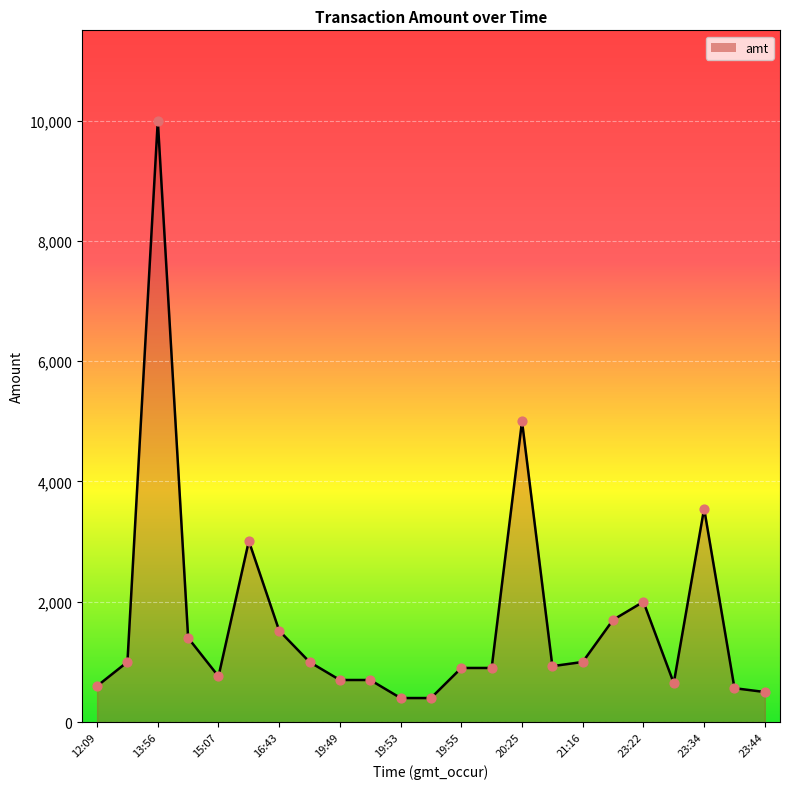

What is the greatest value displayed?

10000.0